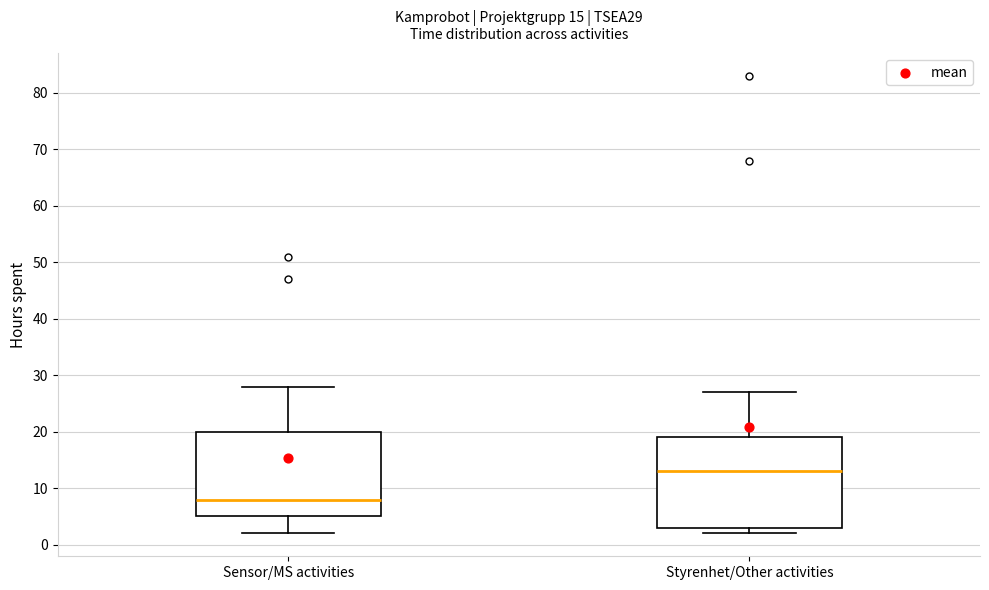

Which box is the tallest, from its lower edge to its upper edge?

Styrenhet/Other activities